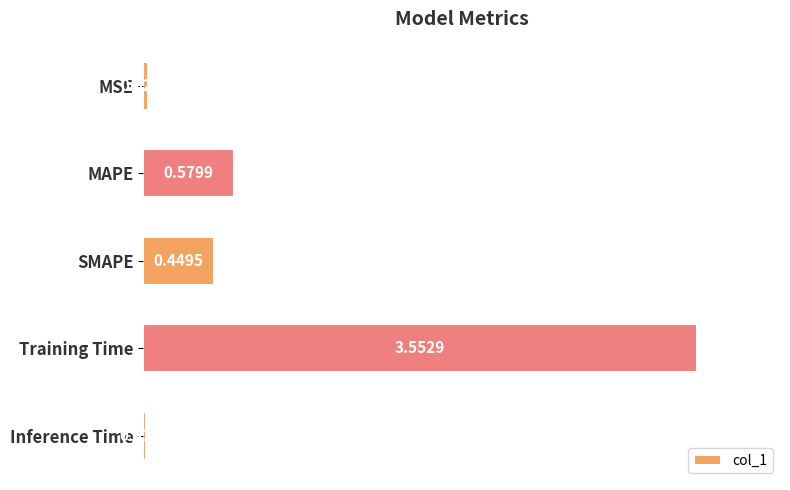

Rank the categories by value from highest to lowest.

Training Time, MAPE, SMAPE, MSE, Inference Time